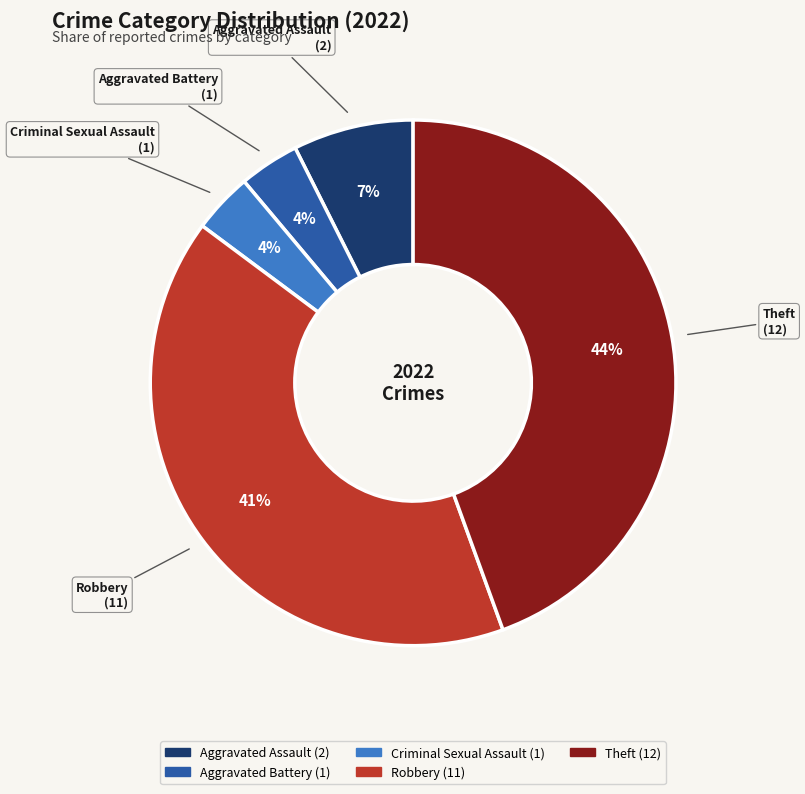

Does Criminal Sexual Assault represent more than half of the total?

No